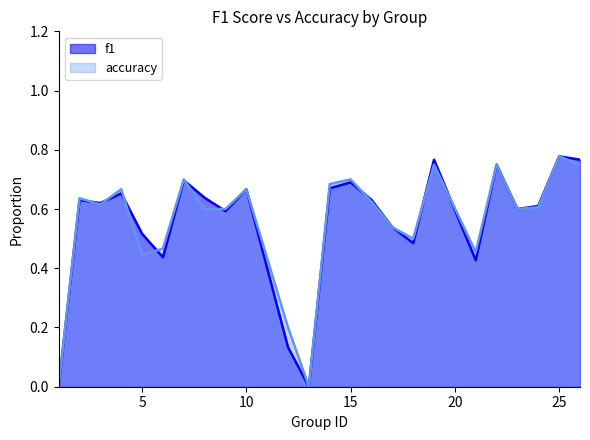

At which label does accuracy reach its peak?

25